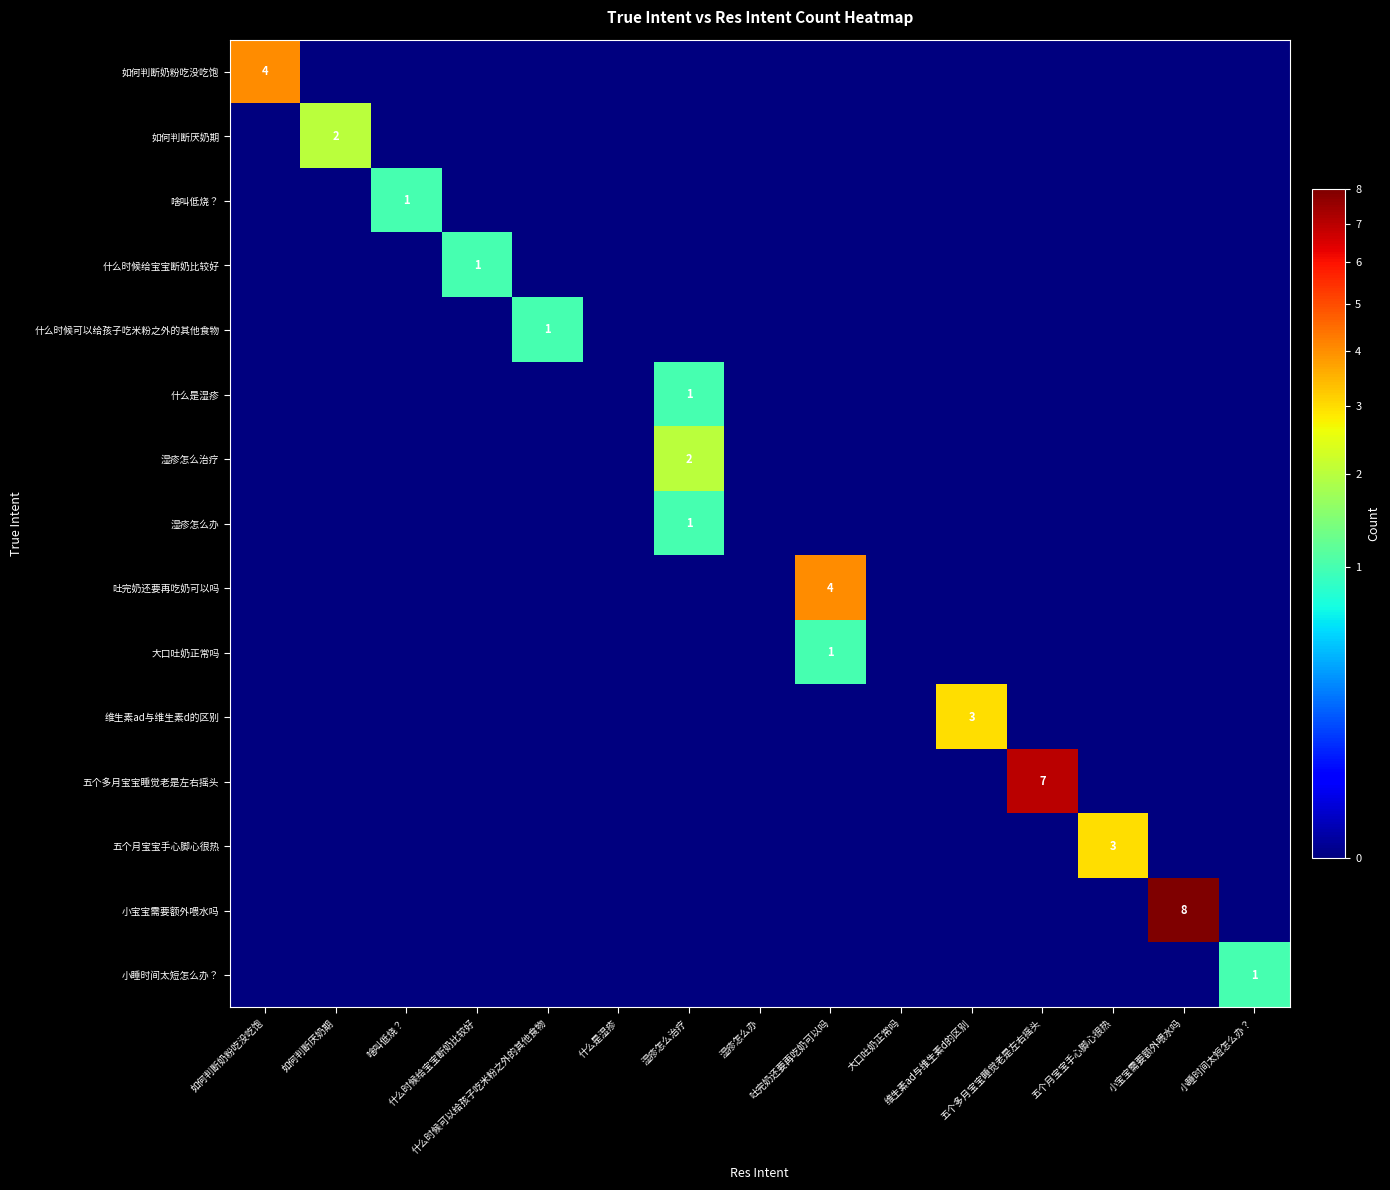

How many data points does each series have?

15